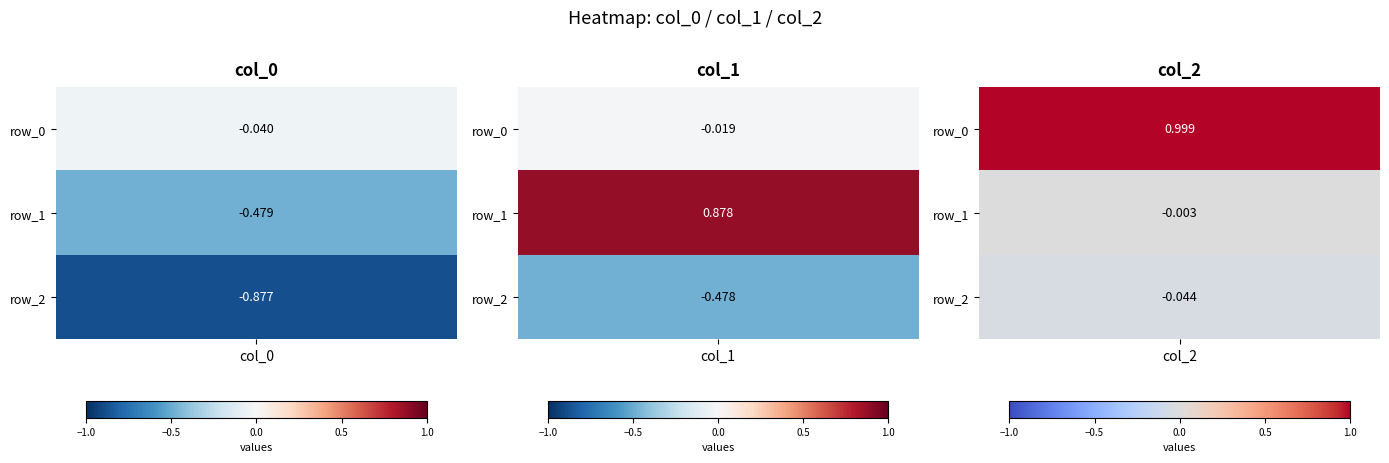

Reading left to right, extract all data points from this chart.

col_0: -0.0	-0.0	1.0
col_1: -0.5	0.9	-0.0
col_2: -0.9	-0.5	-0.0